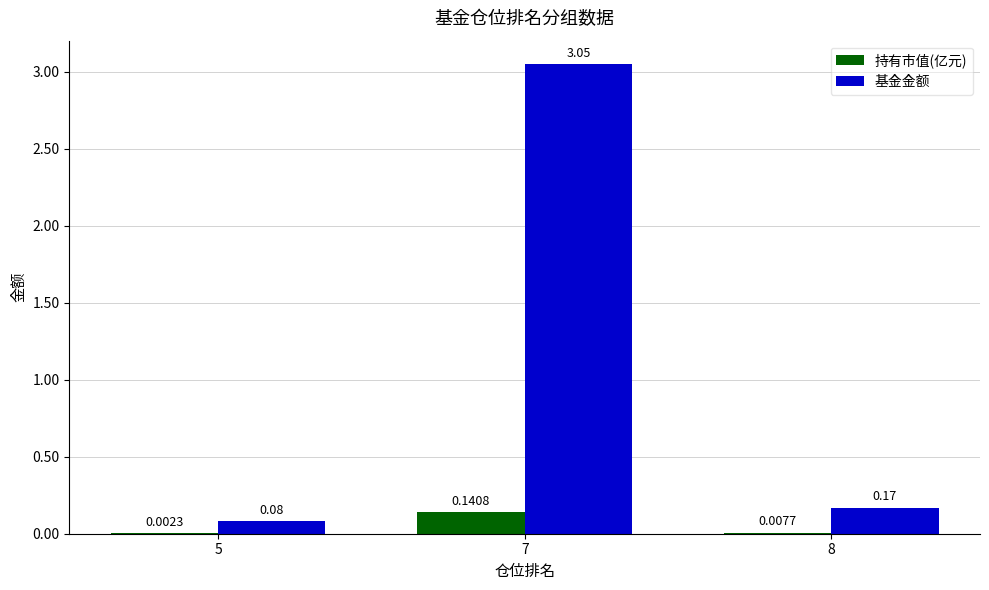

Which series changed the most between 5 and 8?

基金金额